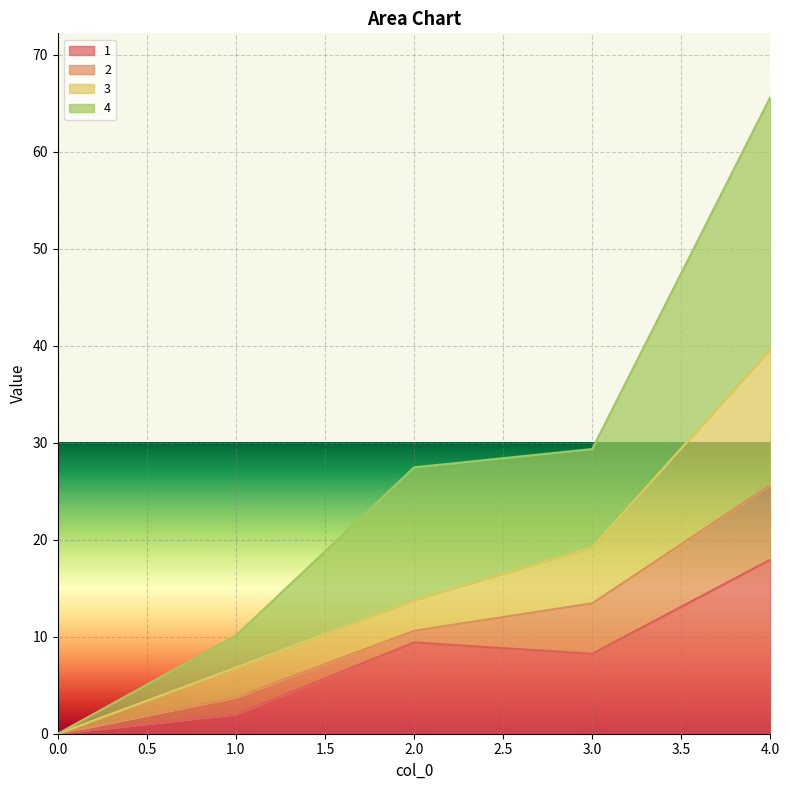

What is the total value across all series at 3.0?

29.3